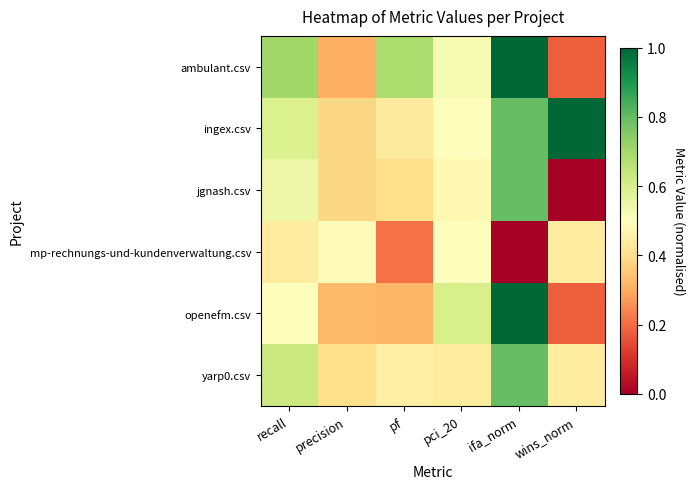

Rank the series by their maximum value, from highest to lowest.

ambulant.csv, ingex.csv, openefm.csv, jgnash.csv, yarp0.csv, mp-rechnungs-und-kundenverwaltung.csv